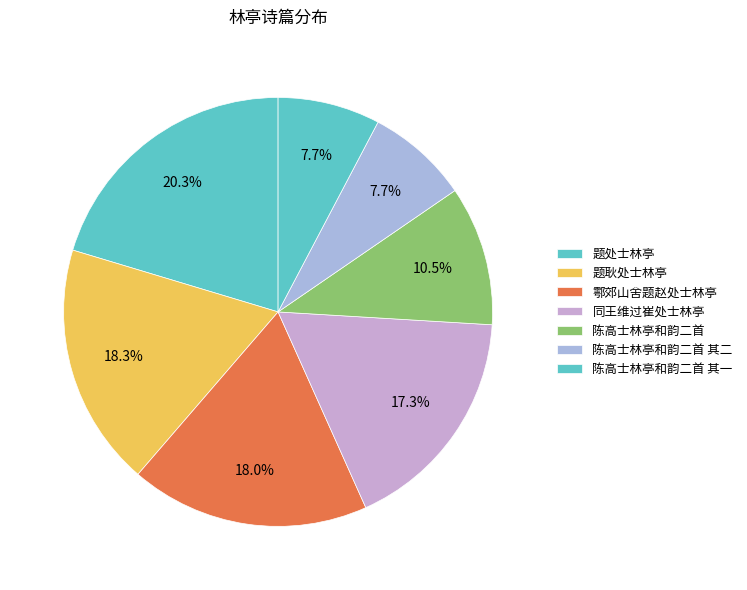

To the nearest percent, what is the average slice percentage?

14%